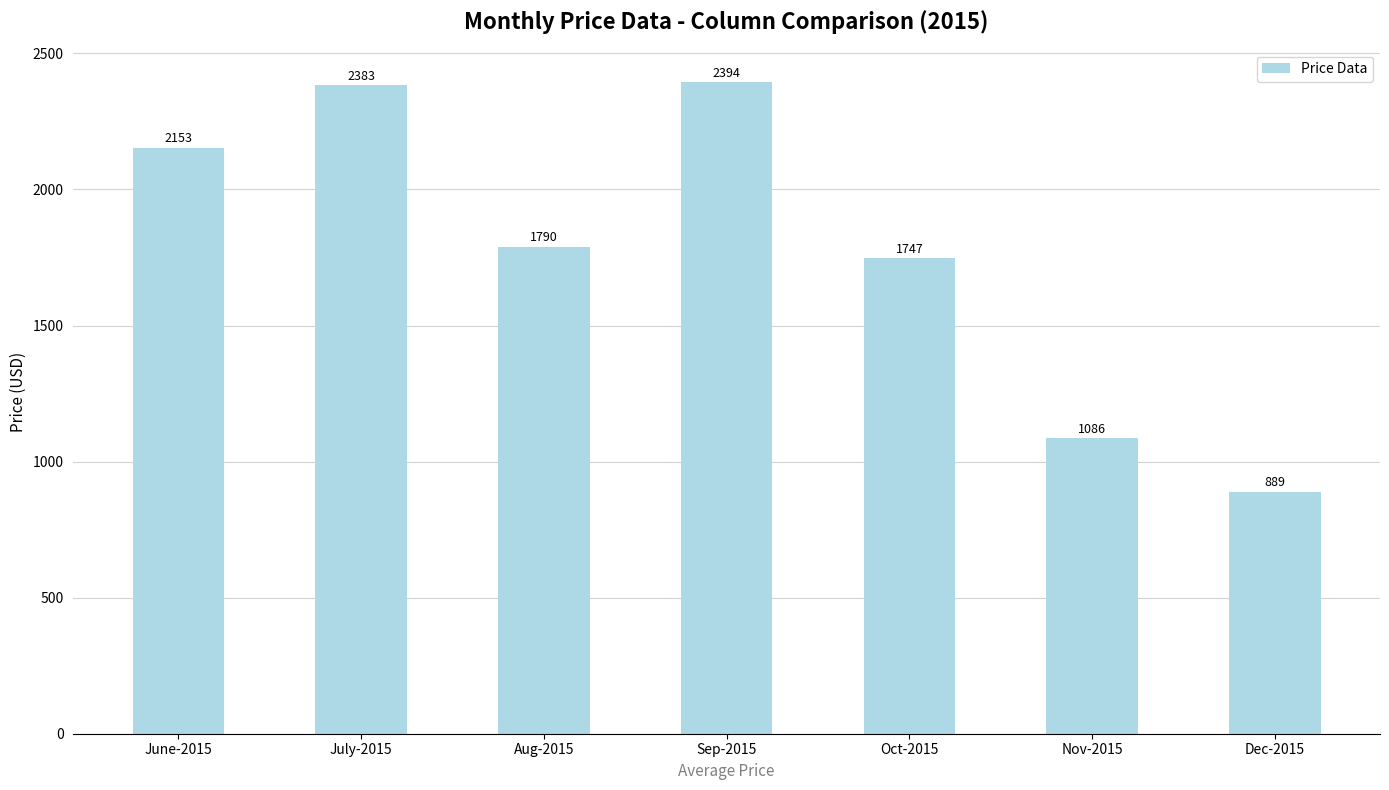

Count the number of data series in this chart.

1